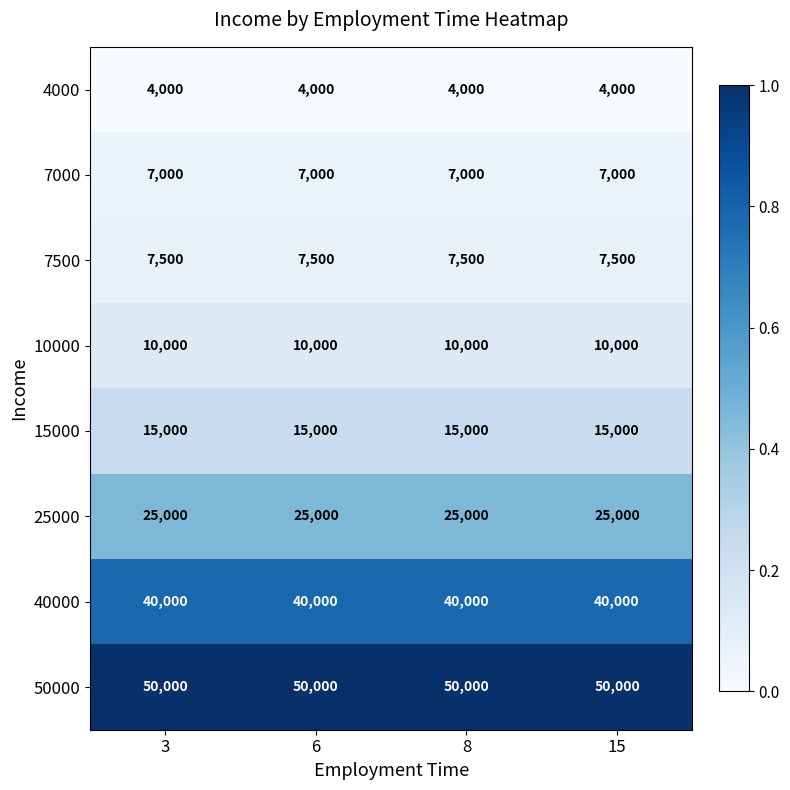

Which series has the largest total across all categories?

50000